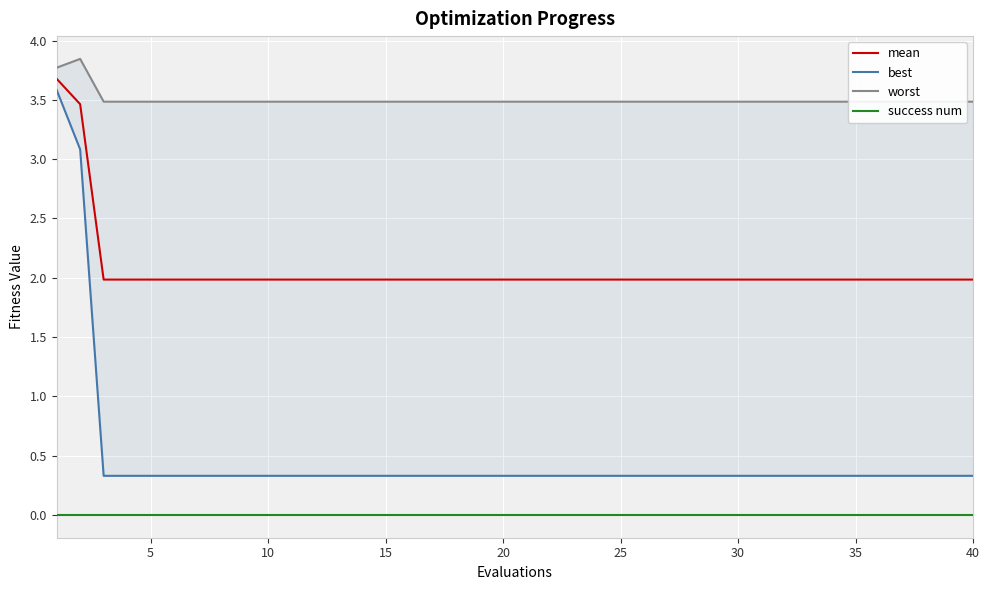

What is the highest value of the mean series?

3.7